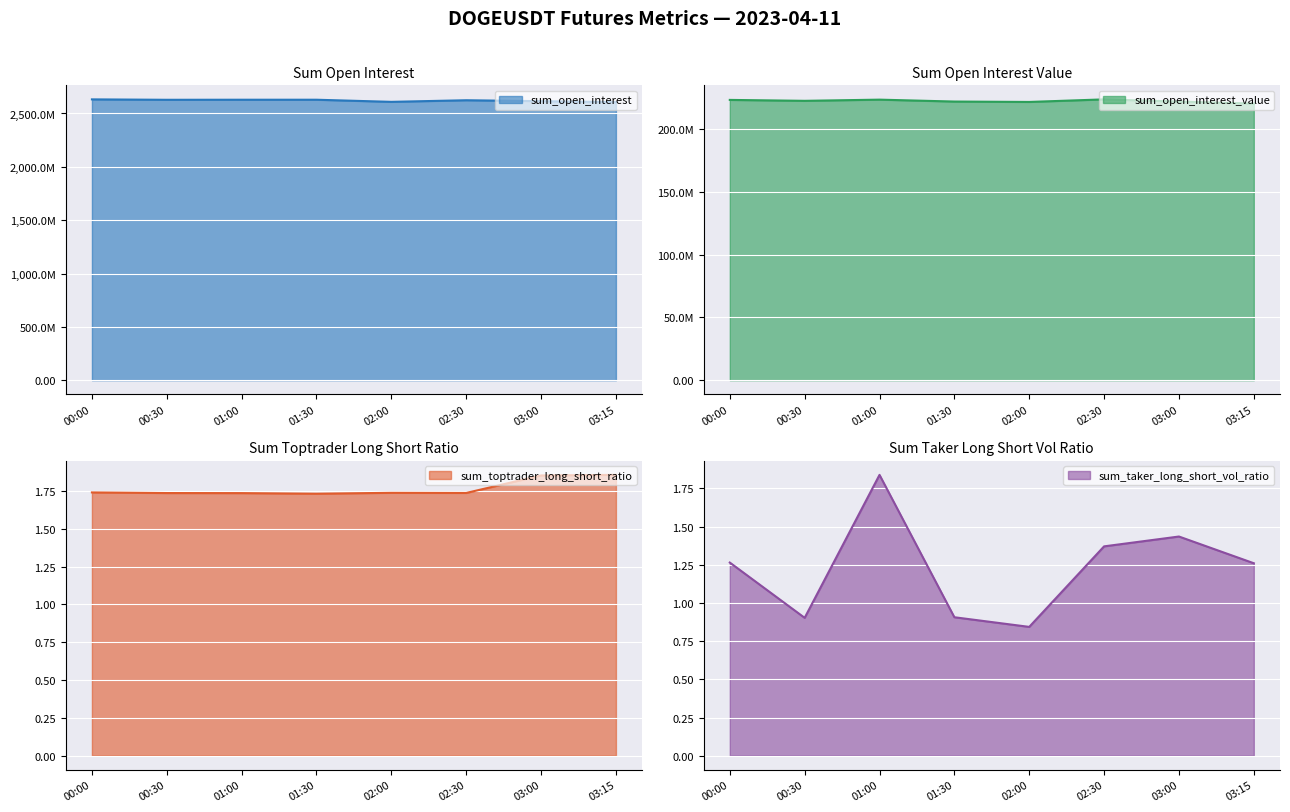

What is the total value across all series at 03:00?

2837027497.6